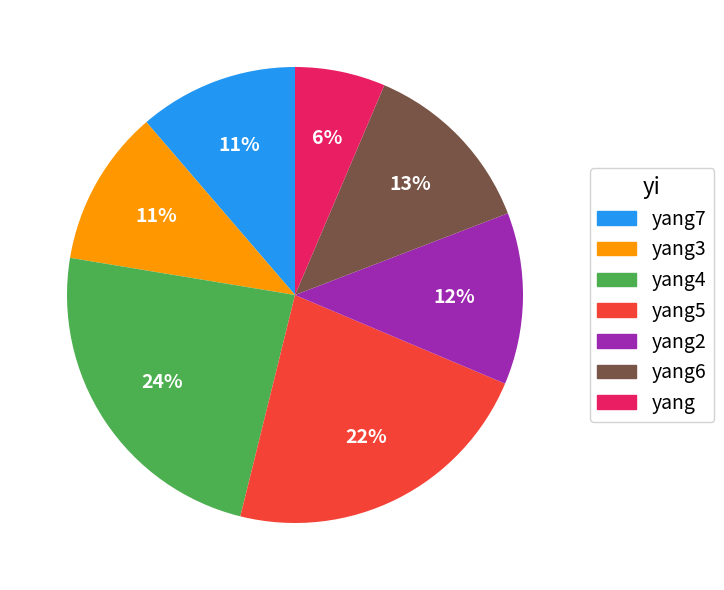

To the nearest percent, what portion does yang7 represent?

11%